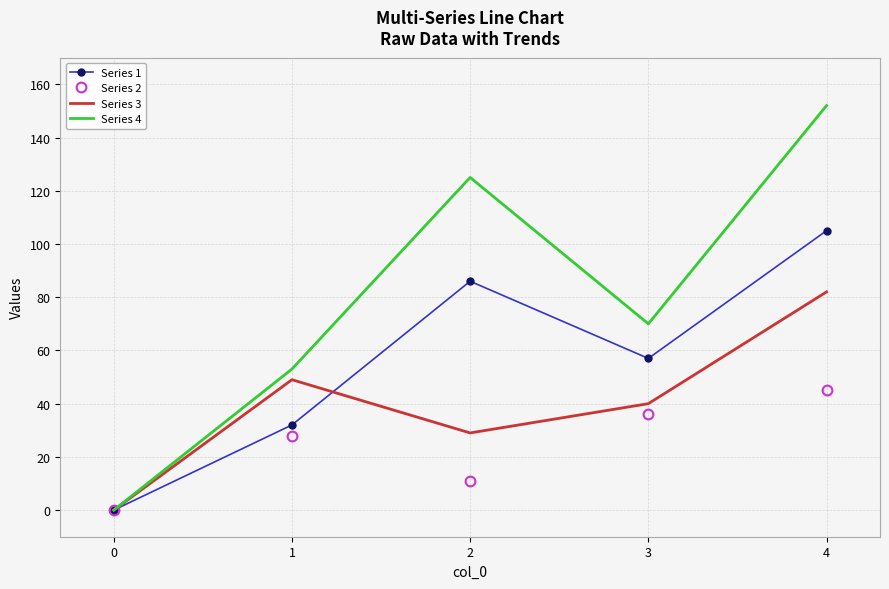

The value of Series 4 at 2 is 177. True or false?

False